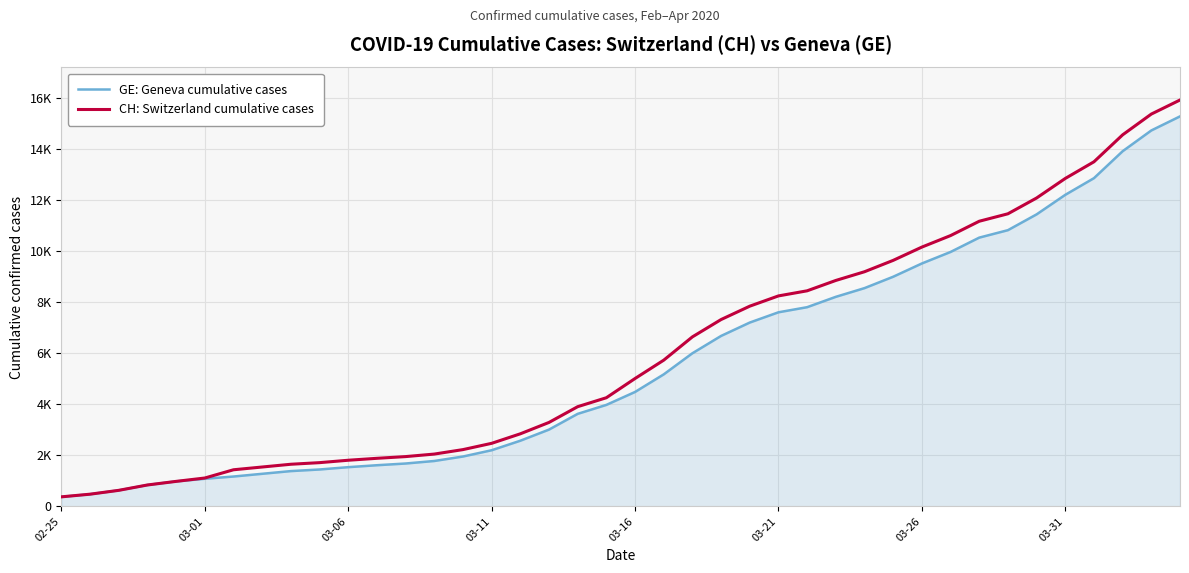

What are all the series names shown in the legend?

GE: Geneva cumulative cases, CH: Switzerland cumulative cases